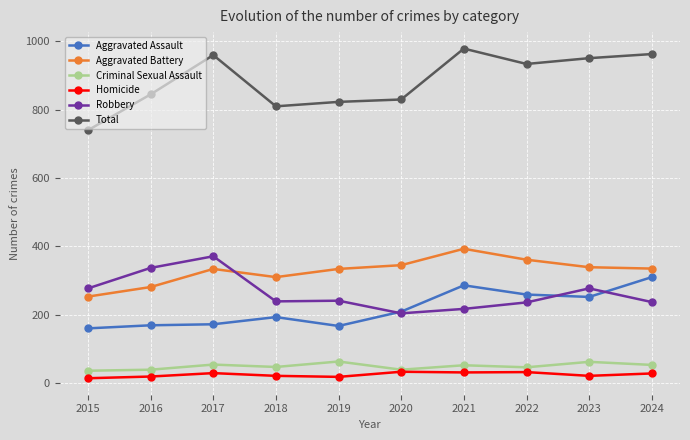

How many intersections are there between Aggravated Battery and Robbery?

1